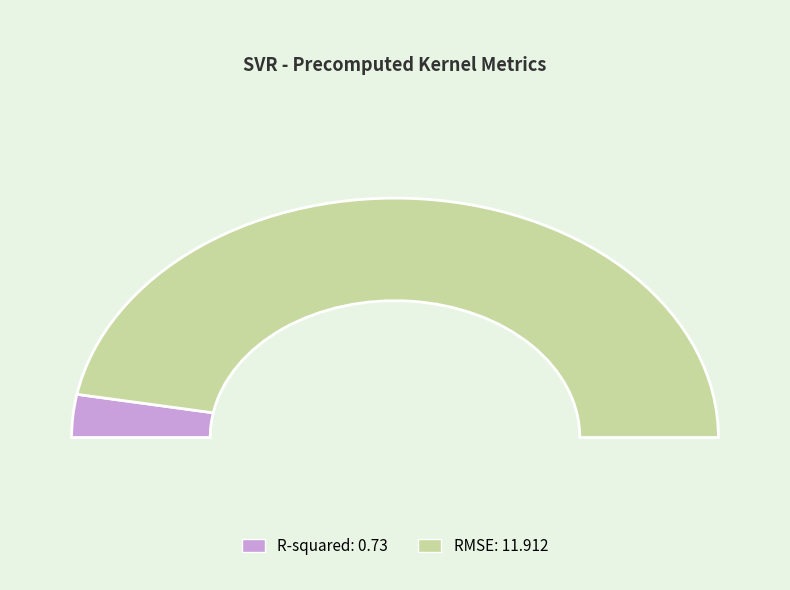

To the nearest percent, what is the difference between the RMSE and R-squared slice percentages?

88%